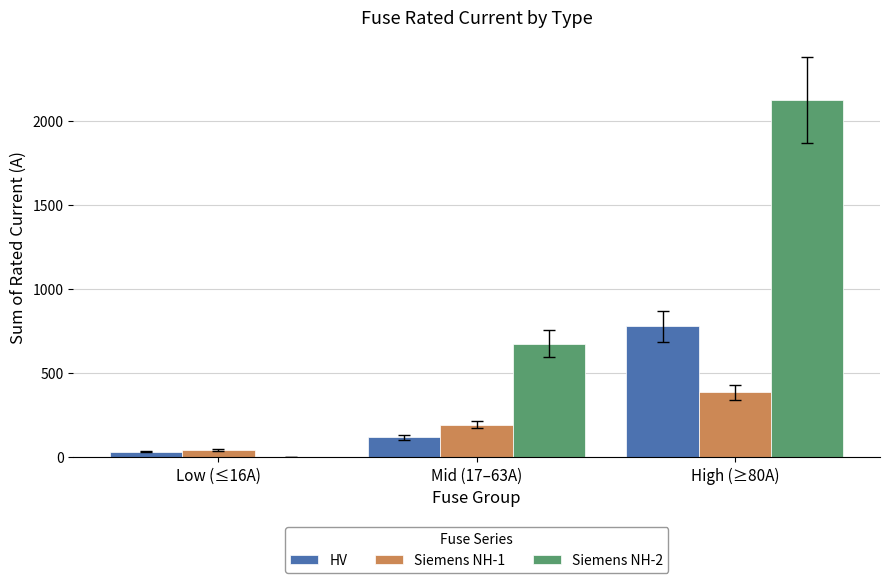

Which series changed the most between Low (≤16A) and Mid (17–63A)?

Siemens NH-2